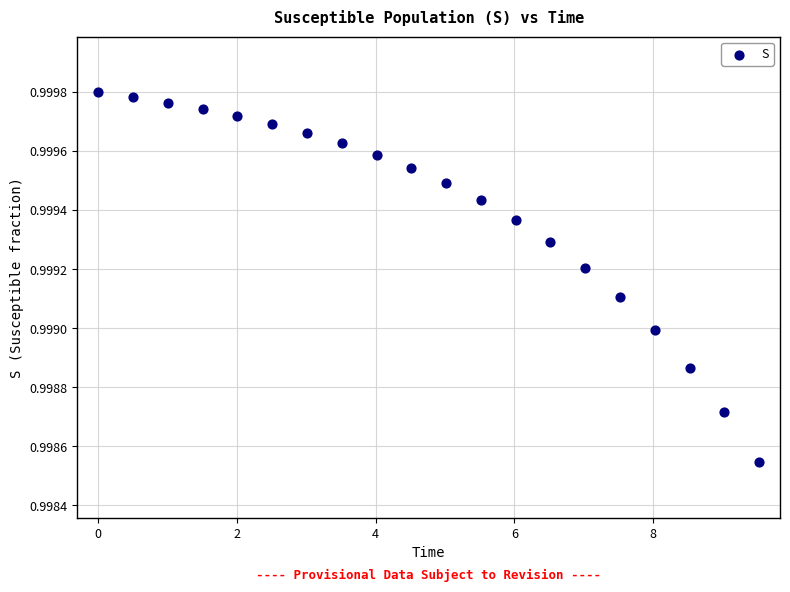

What is the range of X values (max minus min)?

9.5